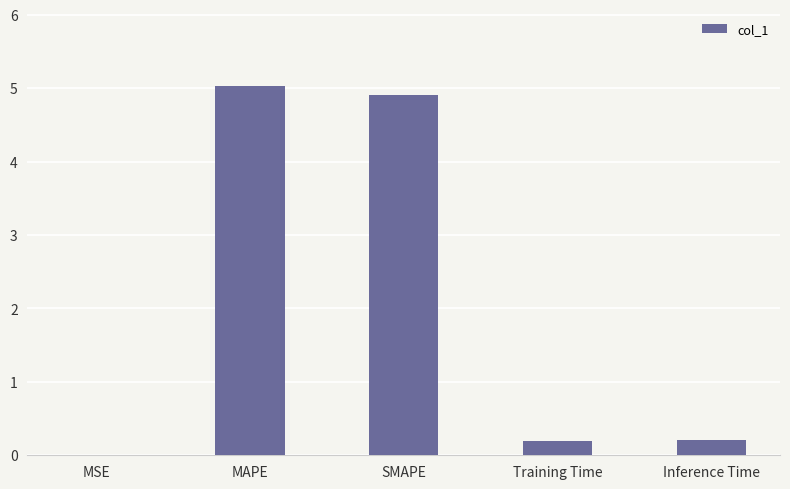

Between SMAPE and Inference Time, which is larger?

SMAPE